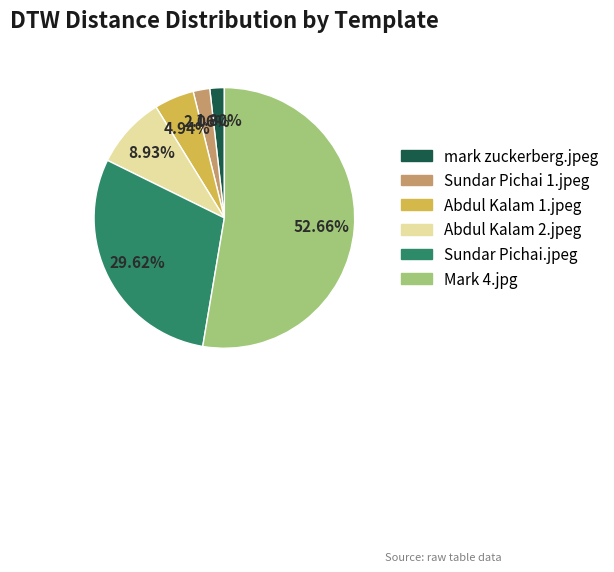

Count the number of slices in the pie.

6